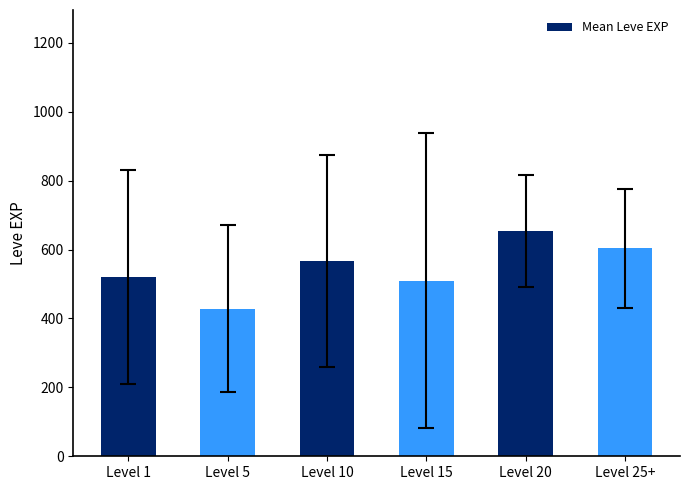

What is the change in value from Level 20 to Level 25+?

-50.0